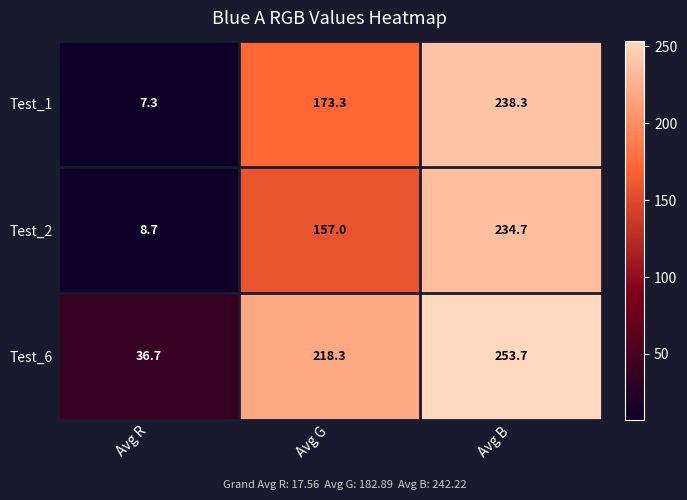

What is the spread (max minus min) of values at Avg R?

29.4